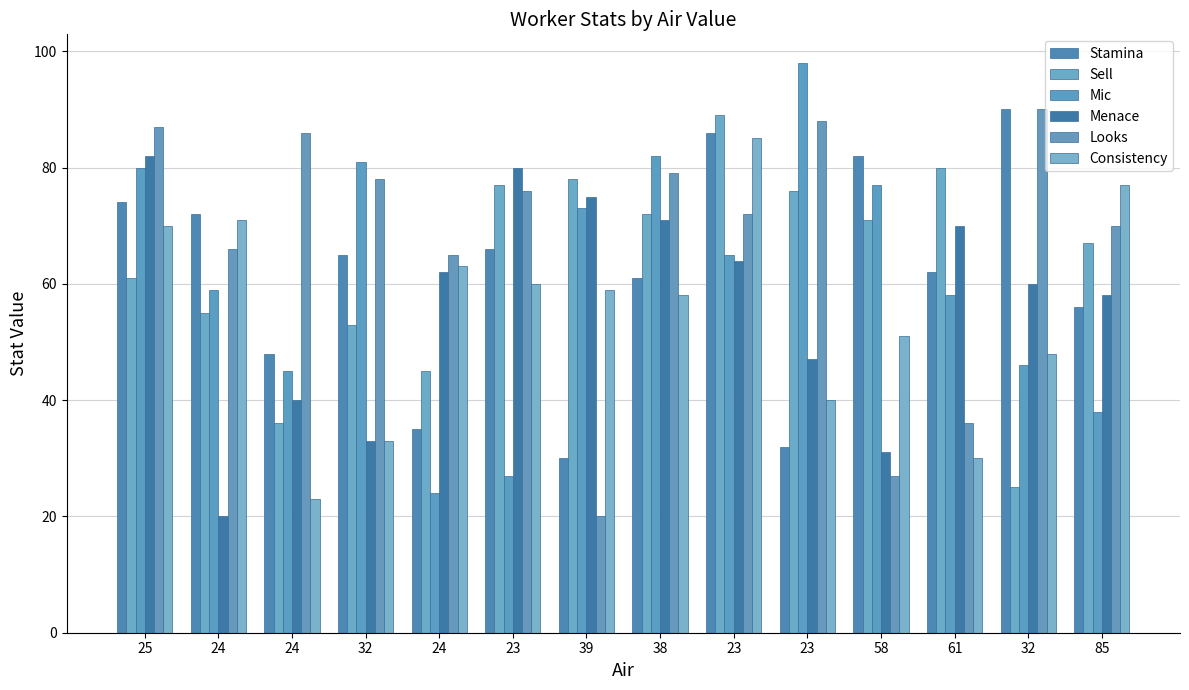

How many distinct data groups are displayed?

6